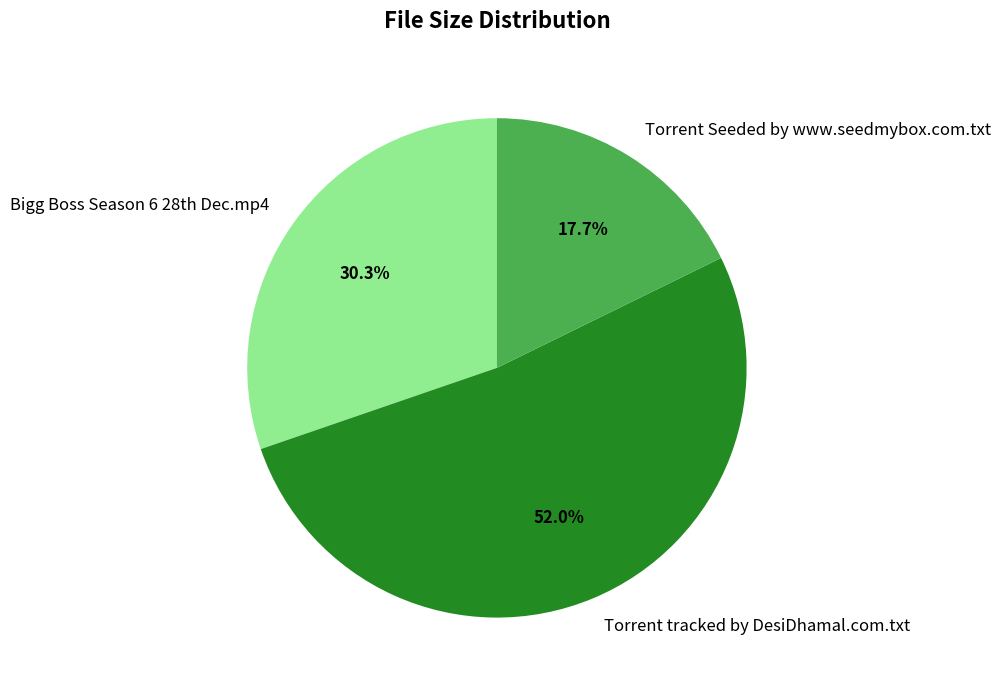

How many slices are in this pie chart?

3